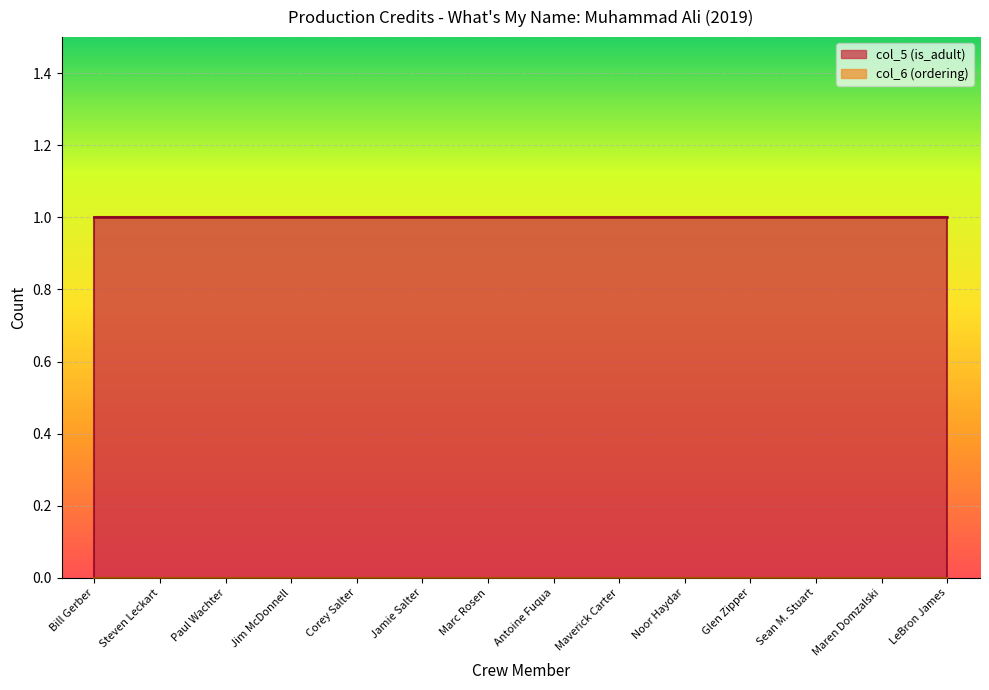

The col_5 series shows 1 at Jim McDonnell. True or false?

False